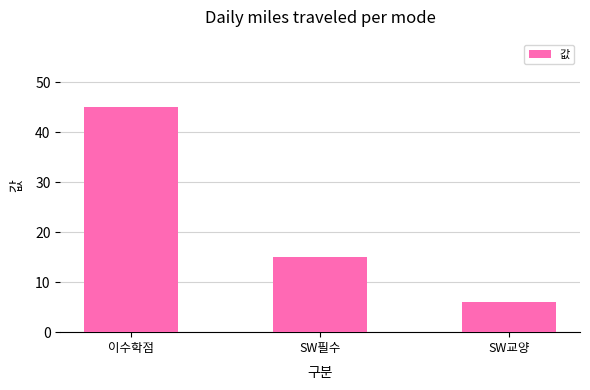

What is the difference between the values at 이수학점 and SW교양?

39